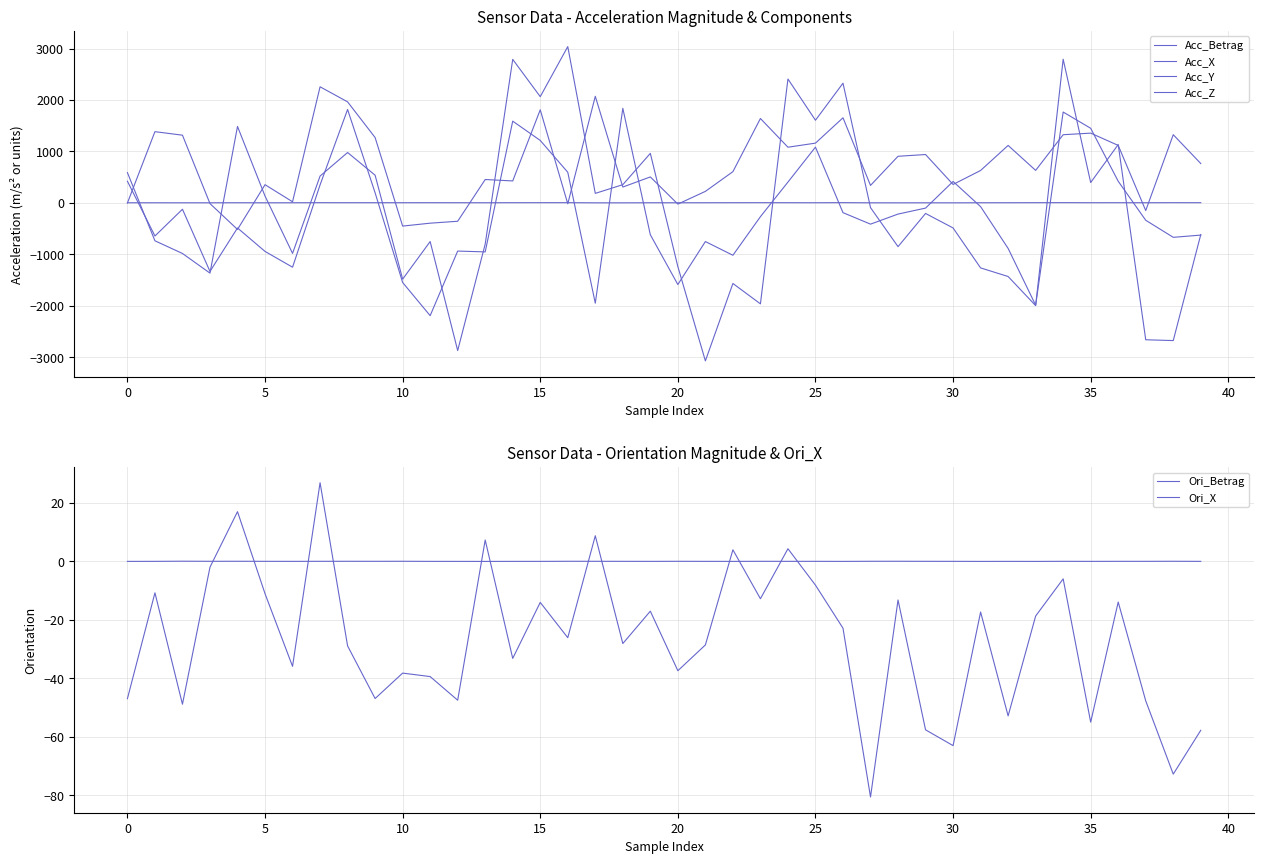

Reading left to right, what are all the values shown in this chart?

Acc_Betrag: 1.1	0.9	0.8	0.7	1.8	0.7	1.4	2.8	2.2	2.3	2.2	2.4	2.1	1.4	2.5	2.6	2.9	0.2	0.1	1.5	1.3	1.8	2.4	2.7	2.3	1.7	3.4	0.5	0.2	0.7	0.2	1.6	1.9	2.6	3.4	2.0	2.3	1.8	2.7	2.4
Acc_X: 587.5	-738.6	-985.1	-1367.3	1485.2	131.6	-983.3	520.1	978.4	536.7	-1484.2	-753.3	-2873.2	-802.0	2789.6	2064.3	3037.9	183.5	353.1	961.6	-1240.3	-3074.1	-1568.5	-1965.1	2407.6	1605.8	2326.4	-93.4	-852.5	-206.9	-488.7	-1265.9	-1433.1	-1999.1	2792.6	394.4	1133.1	-2663.2	-2678.8	-617.2
Acc_Y: 419.6	-645.2	-125.1	-1334.4	-489.0	-945.3	-1252.1	348.3	1815.2	194.1	-1549.3	-2194.4	-938.4	-954.4	1588.3	1213.1	594.2	-1951.6	1837.8	-620.7	-1589.2	-753.2	-1019.9	-269.5	403.3	1083.1	-191.2	-414.6	-218.8	-102.7	415.2	-74.1	-886.8	-1990.6	1765.5	1449.3	419.1	-339.2	-671.0	-627.7
Acc_Z: -3.1	1383.6	1315.2	-14.8	-517.9	352.5	20.5	2256.1	1963.3	1269.3	-452.5	-395.9	-358.6	453.0	425.5	1808.8	-18.9	2071.2	306.7	503.5	-25.3	222.6	605.8	1639.6	1081.3	1160.8	1653.4	338.4	904.9	939.0	356.8	628.9	1116.1	630.8	1324.4	1355.3	1116.6	-150.5	1324.6	763.8
Ori_Betrag: 0.0	0.0	0.1	0.1	0.1	0.0	0.0	0.0	0.1	0.0	0.1	0.0	0.0	0.0	0.0	0.0	0.1	0.1	0.0	0.0	0.1	0.0	0.0	0.0	0.0	0.0	0.0	0.1	0.1	0.0	0.0	0.0	0.0	0.0	0.0	0.0	0.0	0.0	0.1	0.0
Ori_X: -46.9	-10.7	-48.8	-2.0	17.0	-11.0	-35.9	26.9	-28.9	-46.9	-38.2	-39.4	-47.4	7.3	-33.2	-14.0	-26.1	8.8	-28.1	-17.0	-37.4	-28.6	4.0	-12.8	4.3	-8.1	-22.8	-80.5	-13.2	-57.6	-63.0	-17.3	-52.8	-18.7	-6.0	-54.9	-13.9	-47.7	-72.7	-57.7